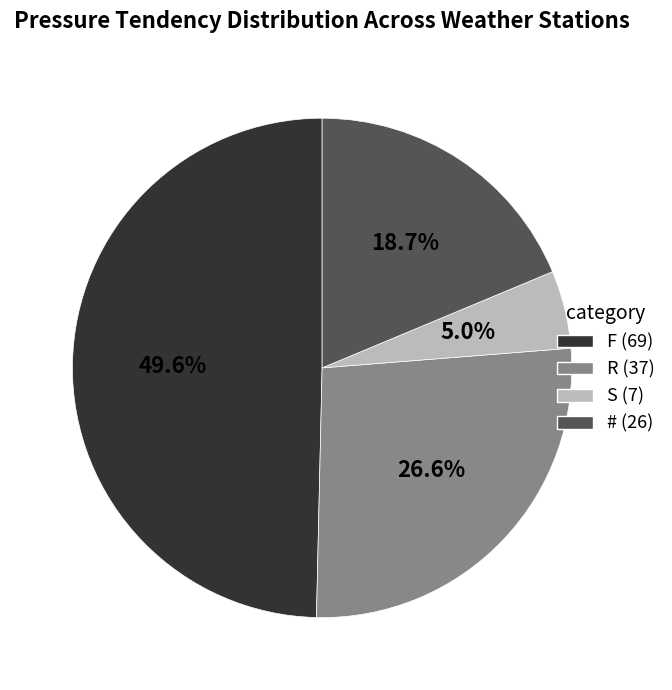

The # slice represents 19% of the pie. True or false?

True